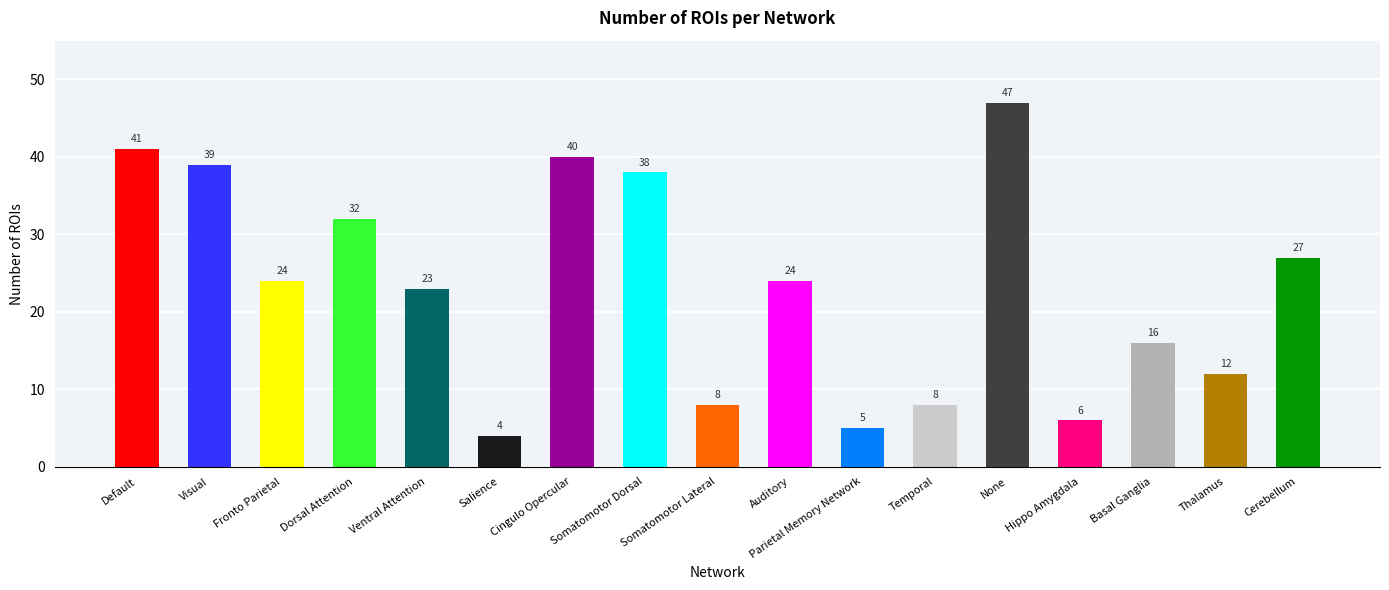

What value does the data have at Cerebellum?

27